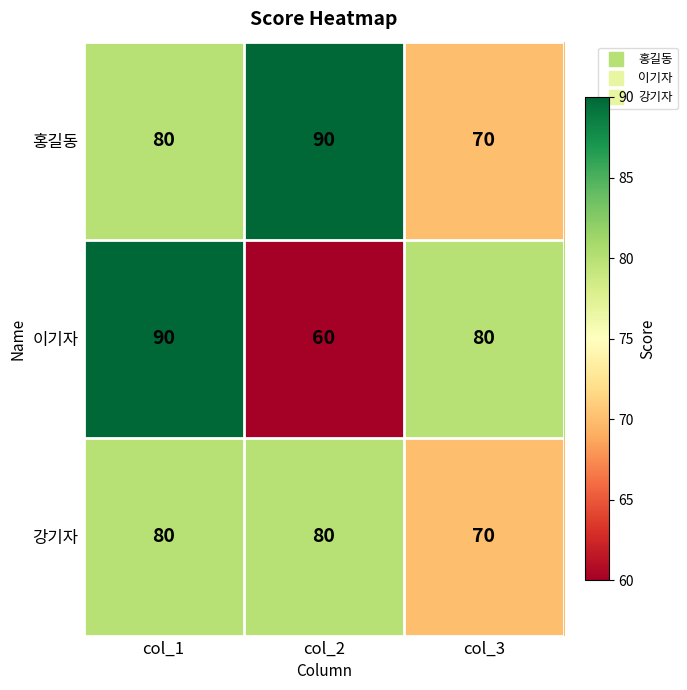

What is the maximum value for 홍길동?

90